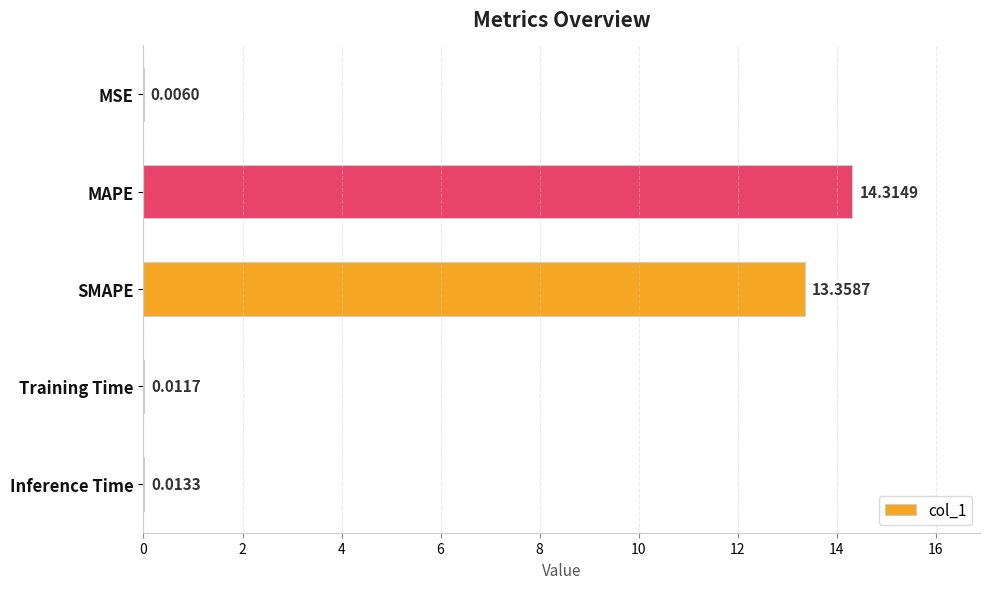

What is the average value?

5.5